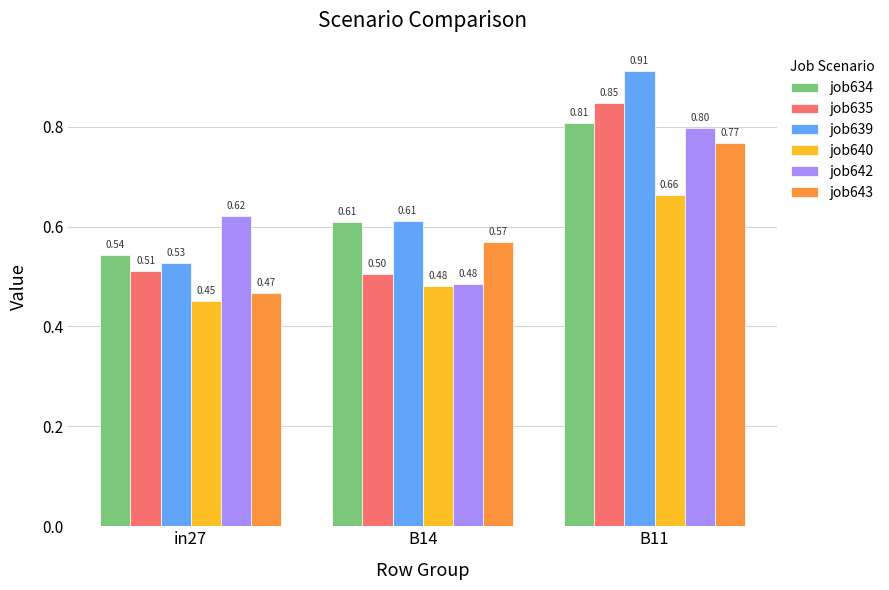

Between B14 and B11, which series saw the biggest shift?

job635